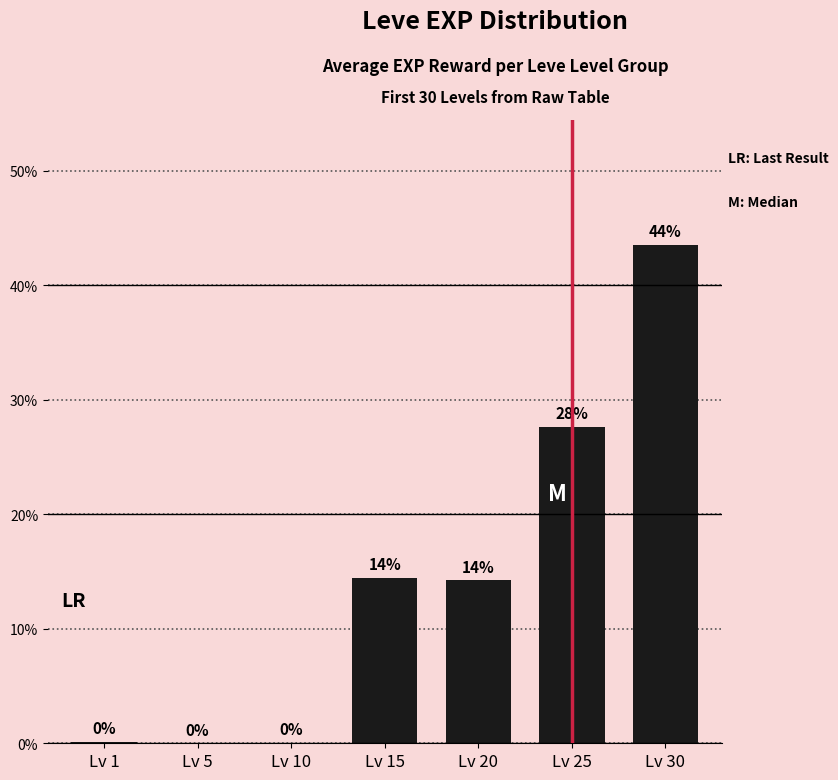

Are the bars horizontal?

No